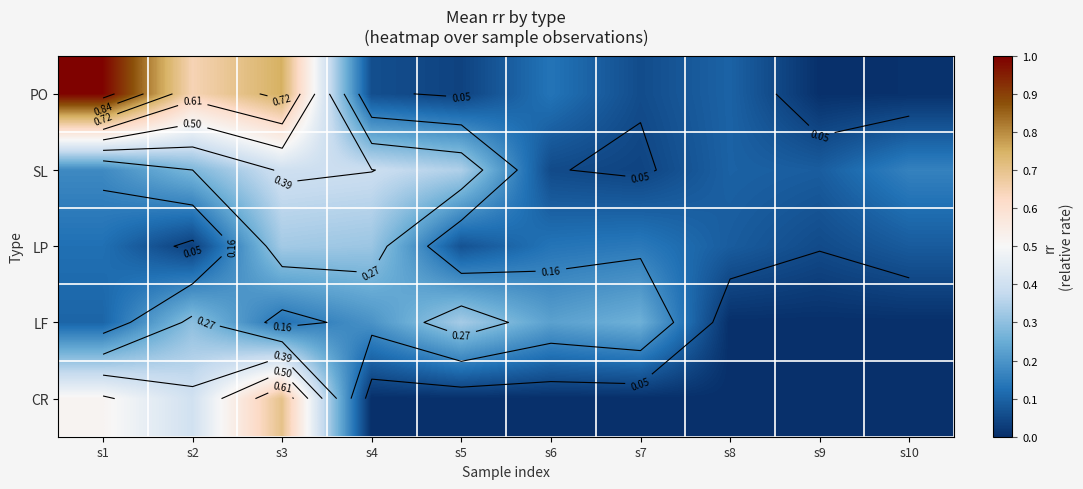

The CR series shows 0.0 at s10. True or false?

True